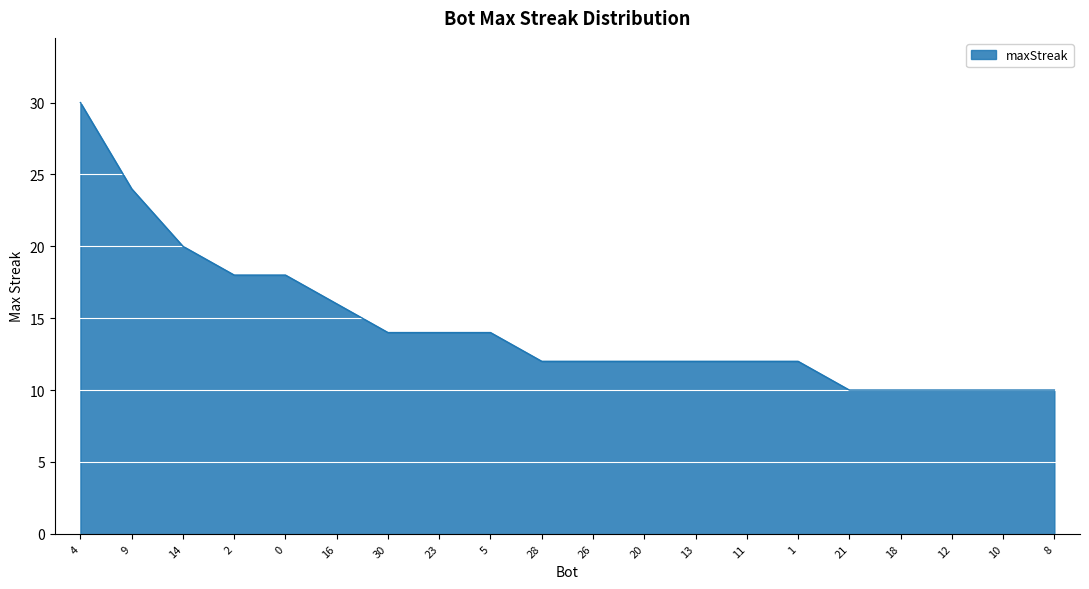

How many distinct data groups are displayed?

1